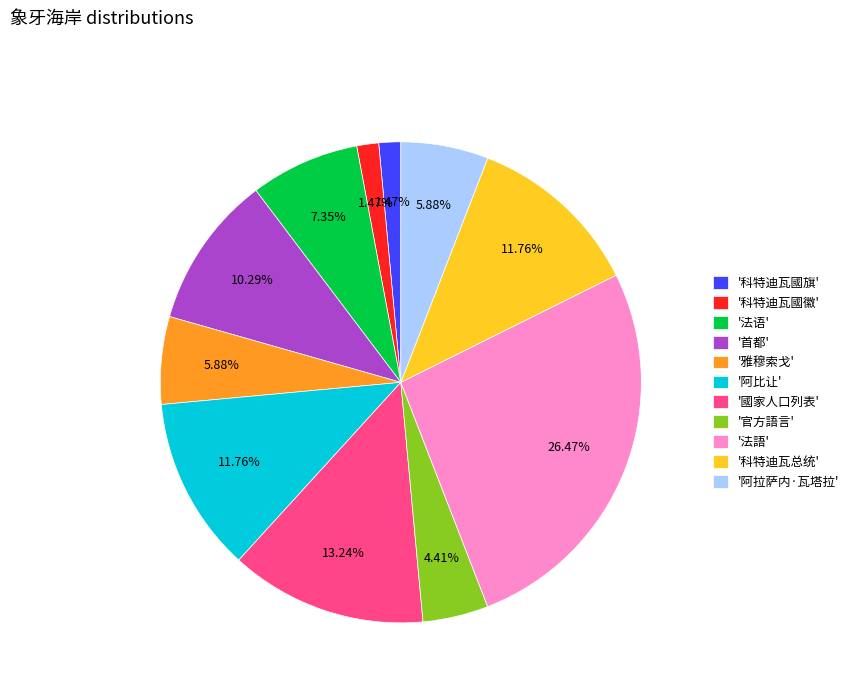

Which category has the biggest portion of the pie?

'法語'